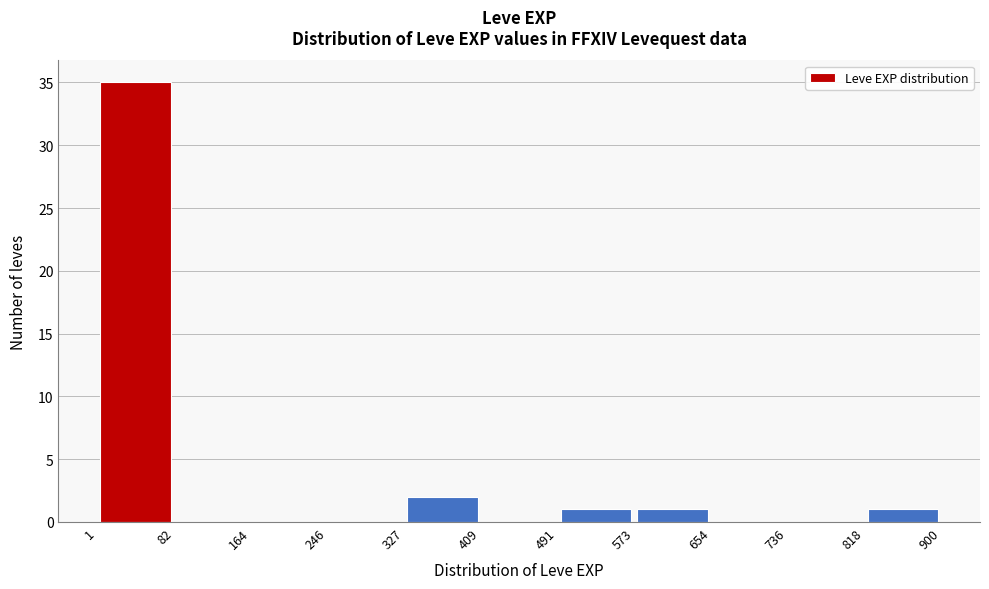

Reading left to right, transcribe this chart: for each bar, give the range it covers on the x-axis and its height. The values are not printed on the chart, so give them approximately, as read against the axis.

1 to 82: 35
82 to 164: 0
164 to 246: 0
246 to 327: 0
327 to 409: 2
409 to 491: 0
491 to 573: 1
573 to 654: 1
654 to 736: 0
736 to 818: 0
818 to 900: 1